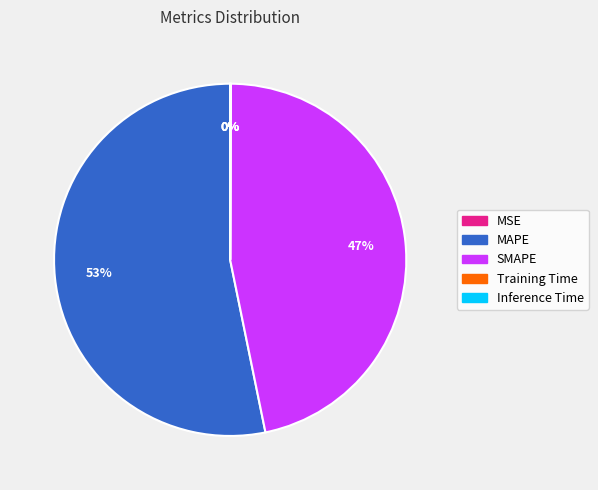

Is there a majority slice in this chart?

Yes